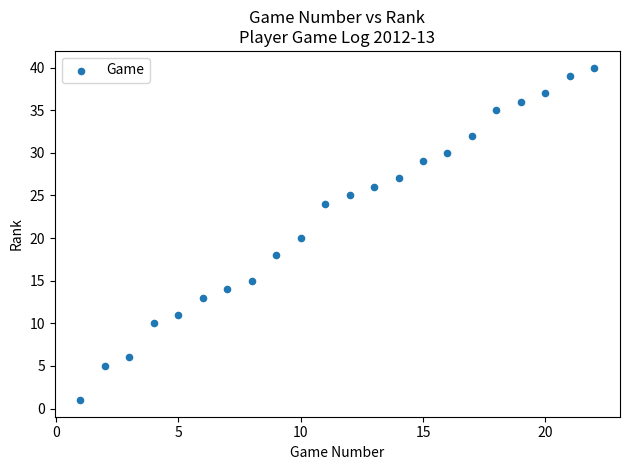

What is the range of Y values (max minus min)?

39